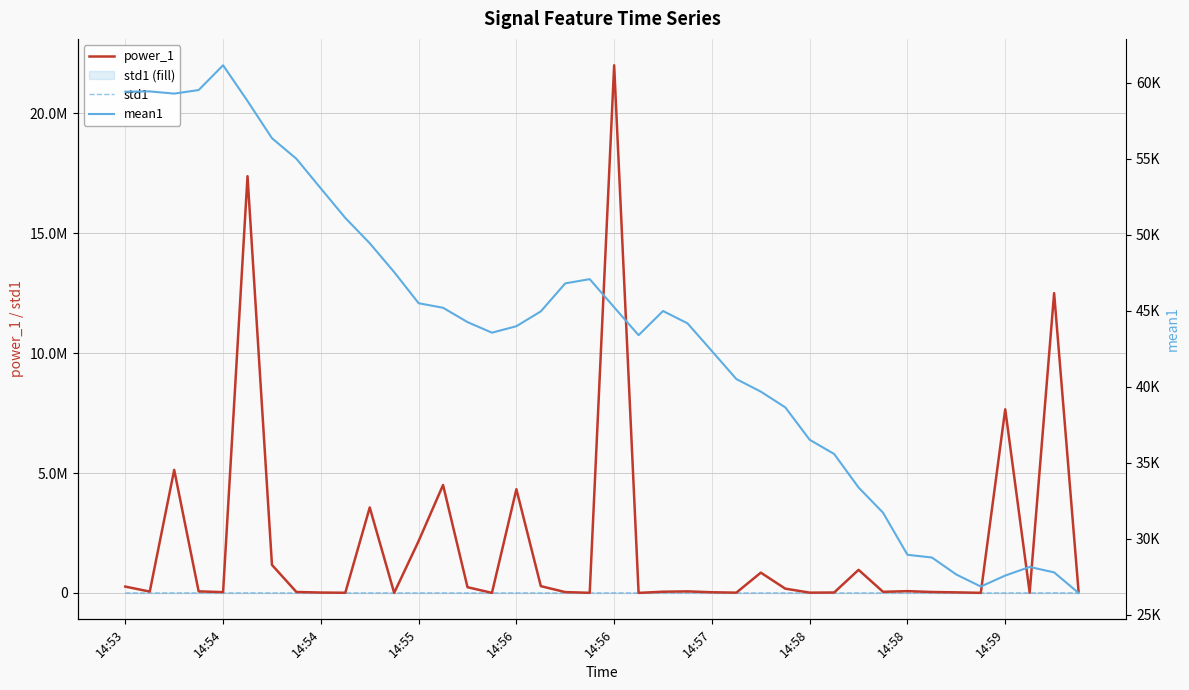

What is the difference between the maximum and minimum values in the power_1 series?

21992288.6